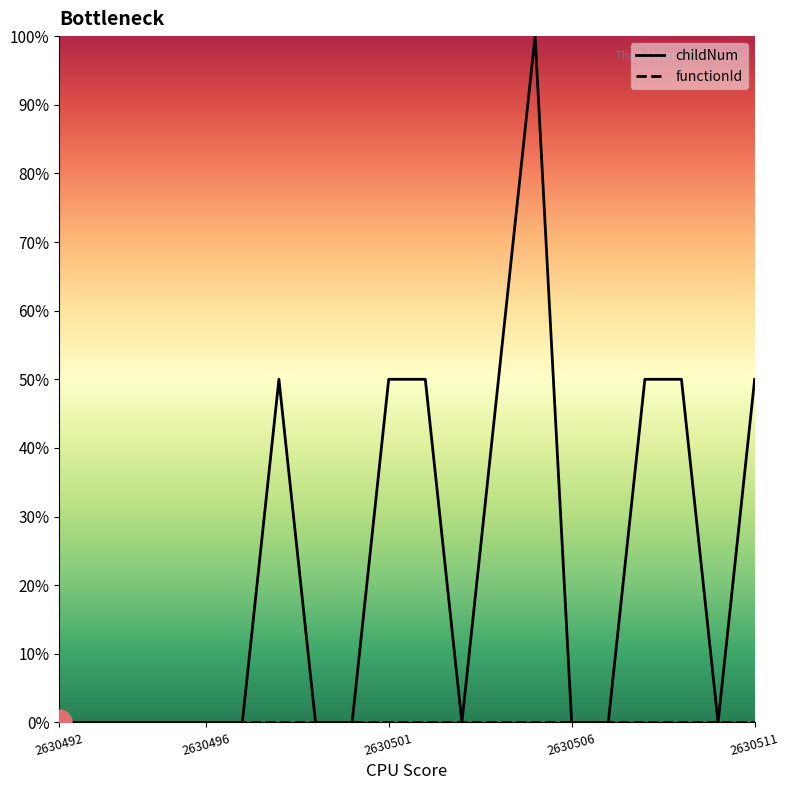

What is the difference between the second highest and minimum values in the childNum series?

50.0